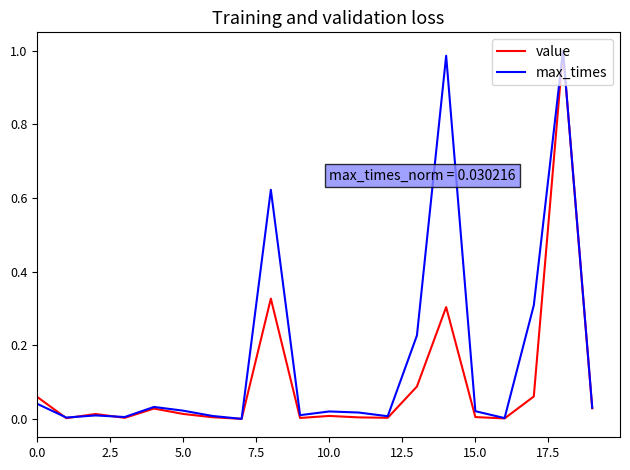

List the series in order of their overall mean, highest first.

max_times, value